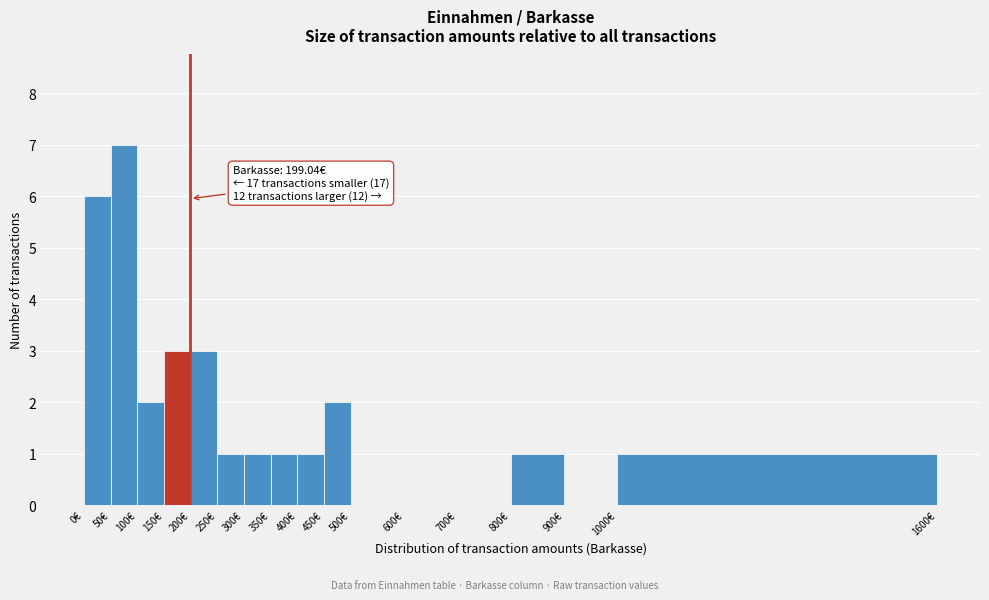

Over which range of the x-axis is the bar tallest?

50 to 100